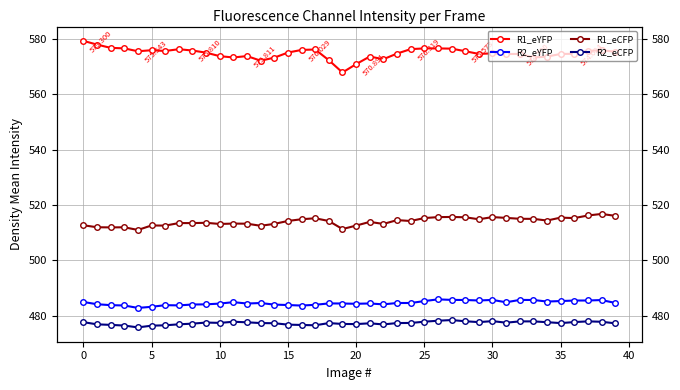

How many lines are shown in the chart?

4